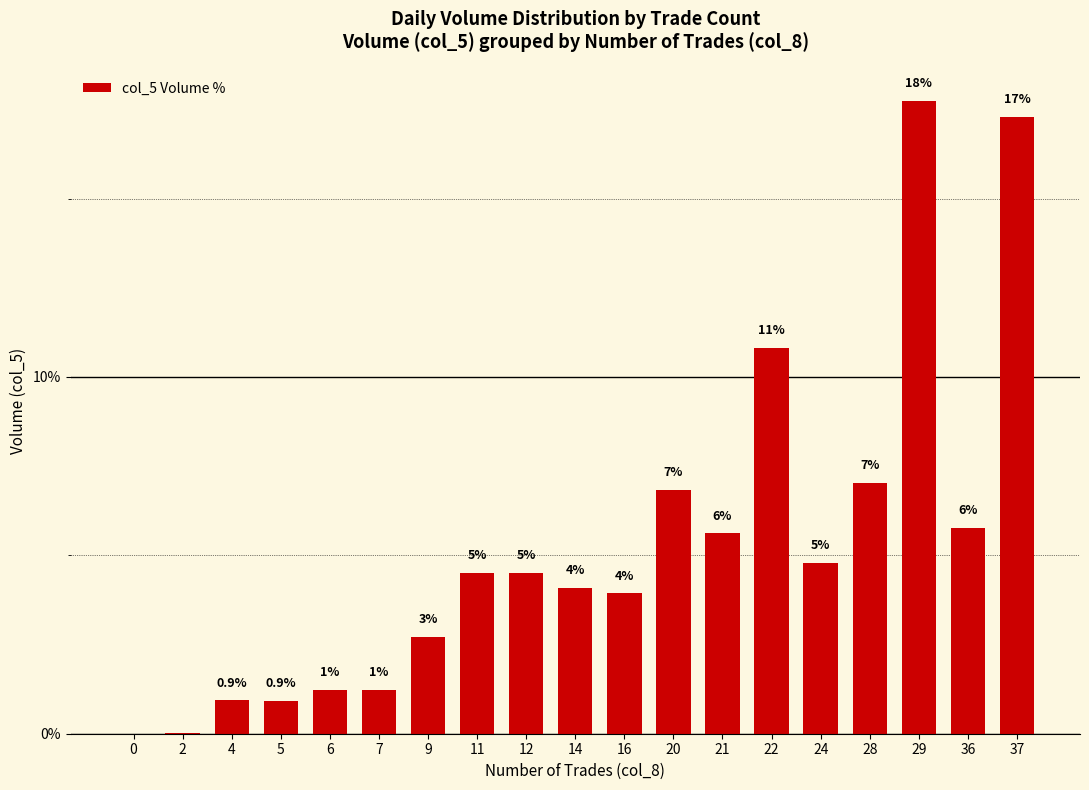

What is the change in value from 2 to 14?

+4.1